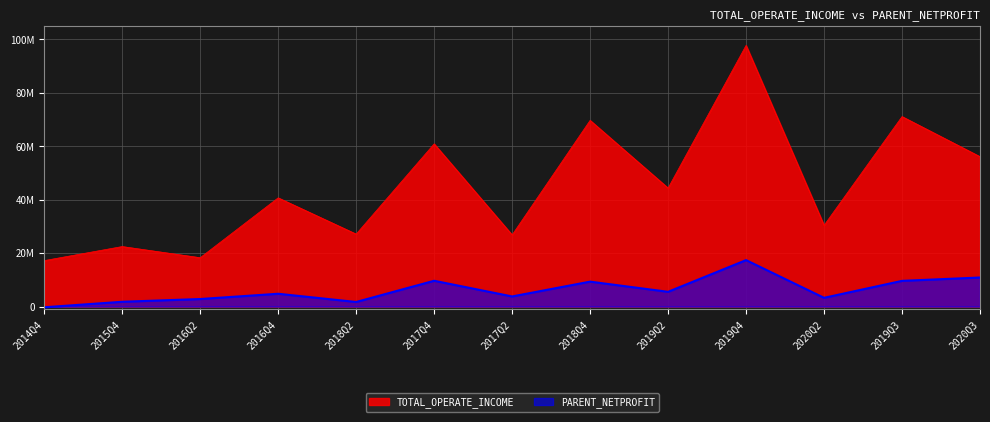

What is the lowest value of the TOTAL_OPERATE_INCOME series?

17196869.5